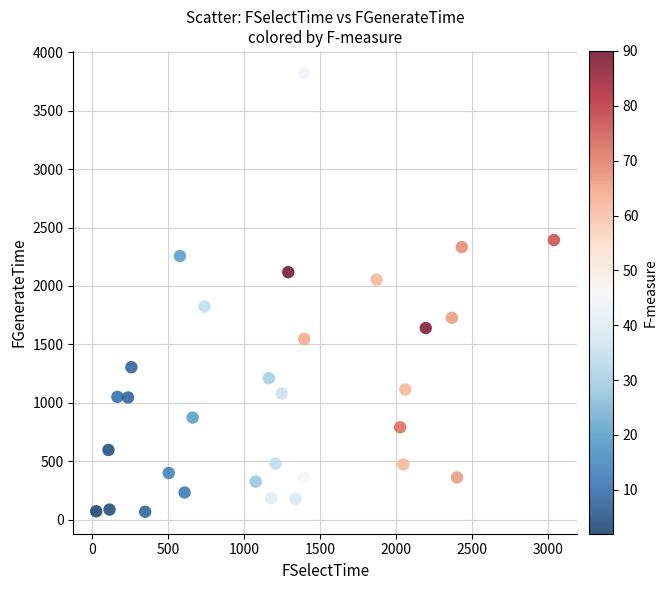

What is the range of Y values (max minus min)?

3755